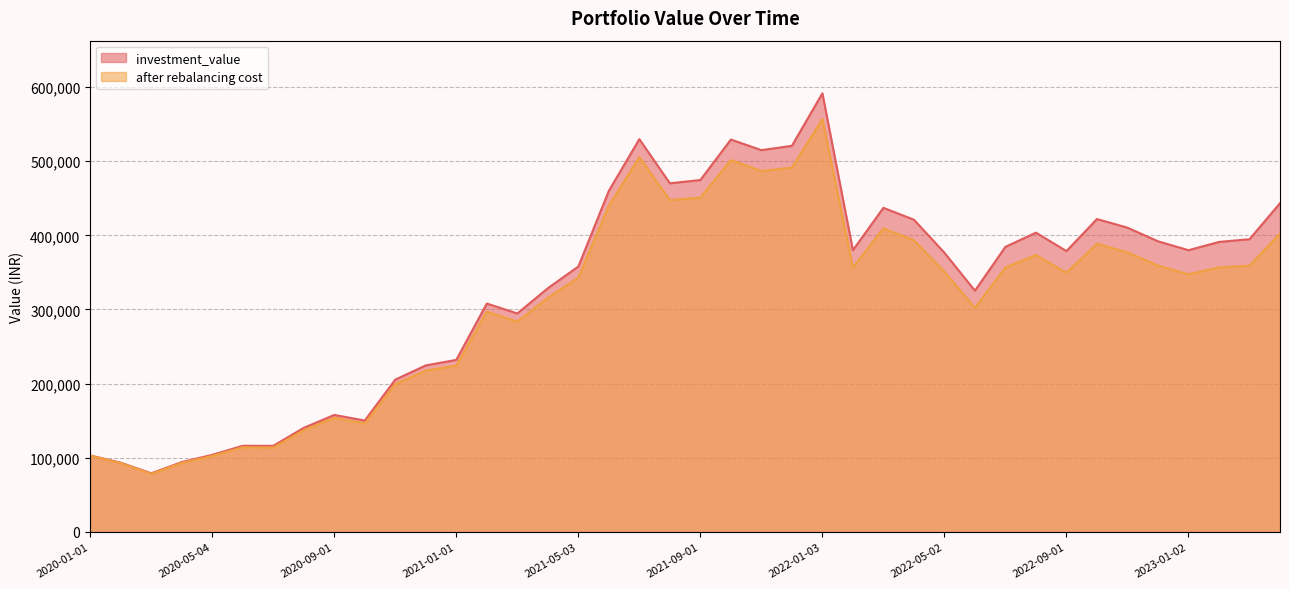

List the labels in order of investment_value value, largest first.

2022-01-03, 2021-07-01, 2021-10-01, 2021-12-01, 2021-11-01, 2021-09-01, 2021-08-02, 2021-06-01, 2023-04-03, 2022-03-02, 2022-10-03, 2022-04-01, 2022-11-01, 2022-08-01, 2023-03-01, 2022-12-01, 2023-02-01, 2022-07-01, 2023-01-02, 2022-02-01, 2022-09-01, 2022-05-02, 2021-05-03, 2021-04-01, 2022-06-01, 2021-02-01, 2021-03-01, 2021-01-01, 2020-12-01, 2020-11-02, 2020-09-01, 2020-10-01, 2020-08-03, 2020-06-01, 2020-07-01, 2020-05-04, 2020-01-01, 2020-04-01, 2020-02-03, 2020-03-02